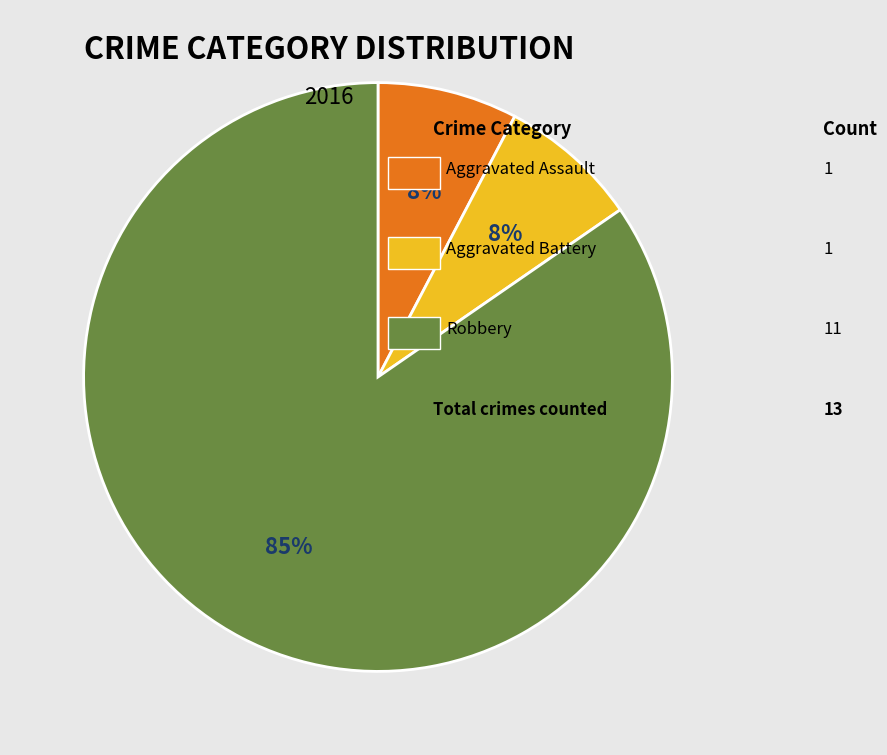

Is there any slice that represents more than half of the pie?

Yes